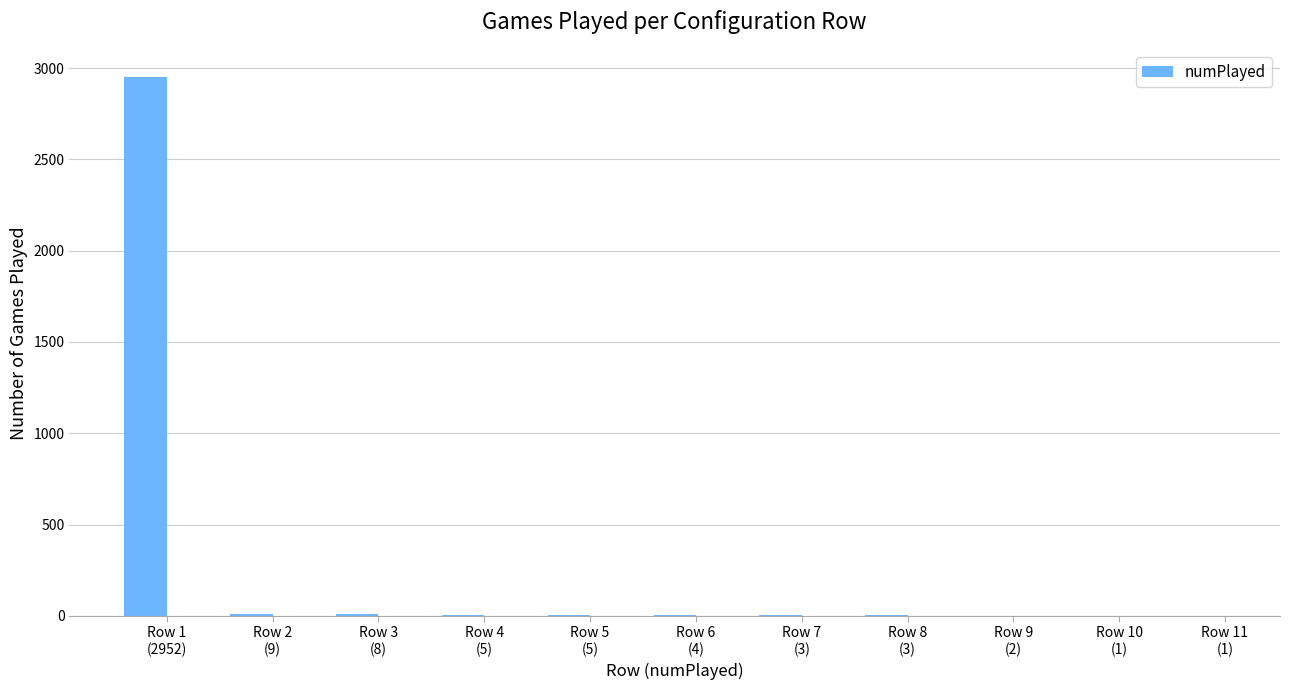

What is the difference between the values at Row 11
(1) and Row 6
(4)?

3